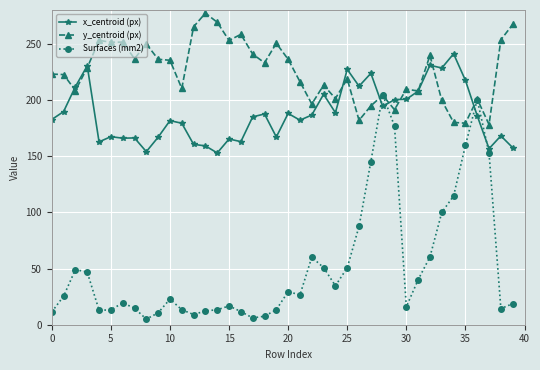

List the series in order of their overall mean, lowest first.

Surfaces (mm2), x_centroid (px), y_centroid (px)